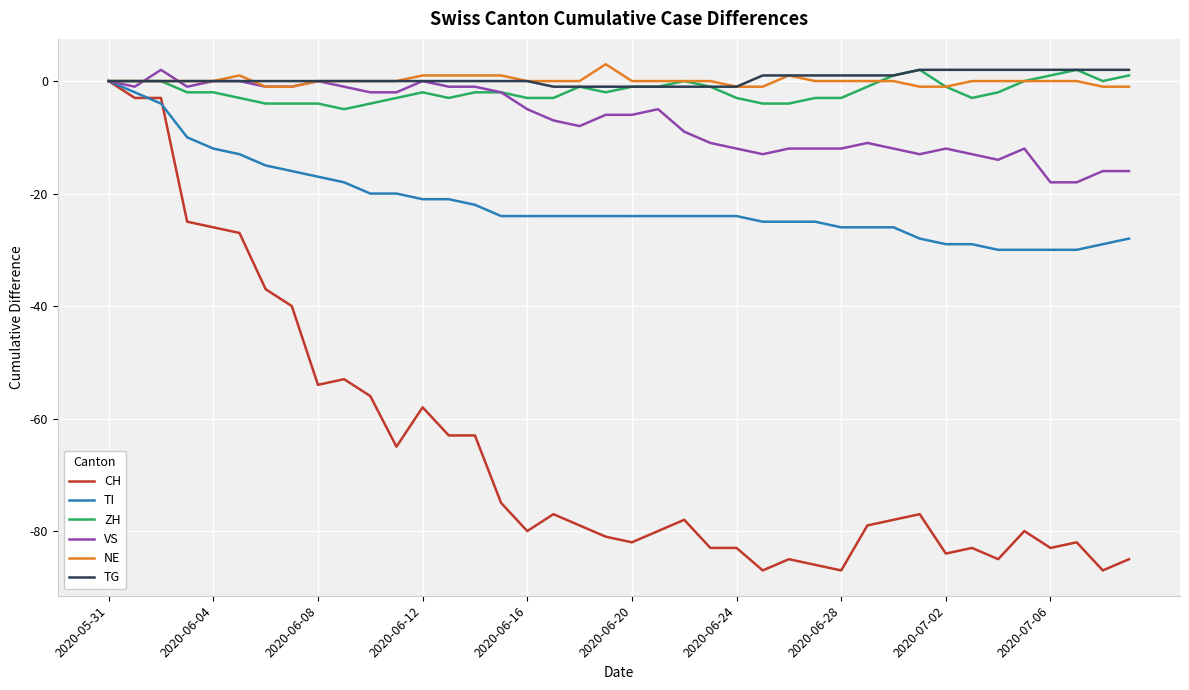

Which series has the widest spread of values?

CH